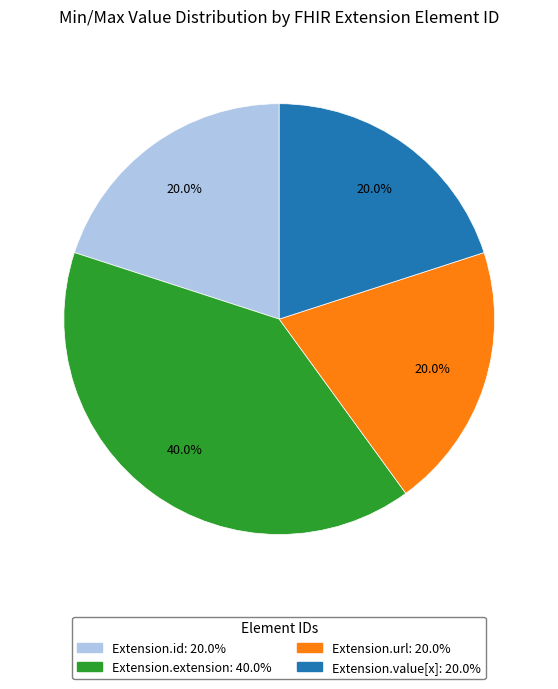

How many segments does this pie chart have?

4